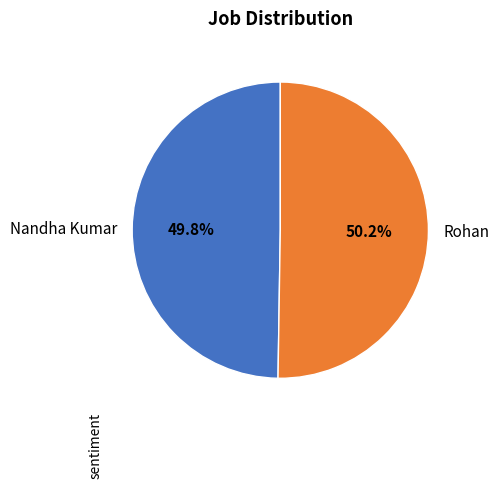

To the nearest percent, what percentage of the pie is Rohan?

50%